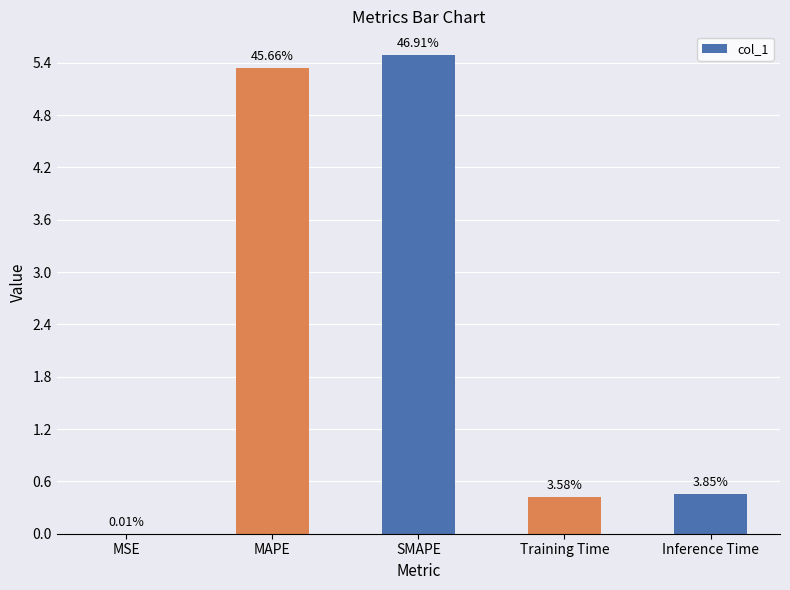

What is the difference between the second highest and minimum values?

5.3